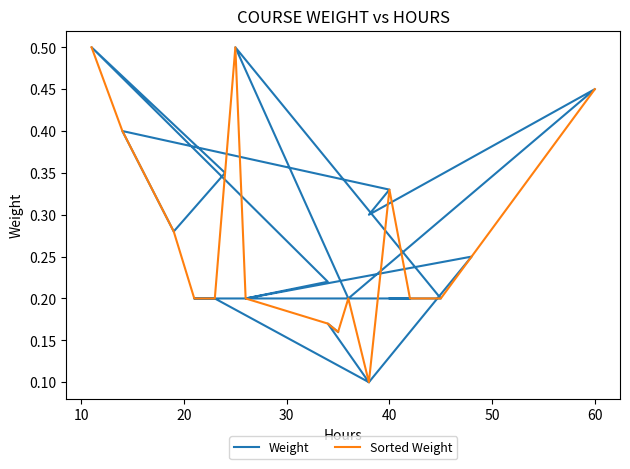

True or false: Weight and Sorted Weight cross at least once.

True